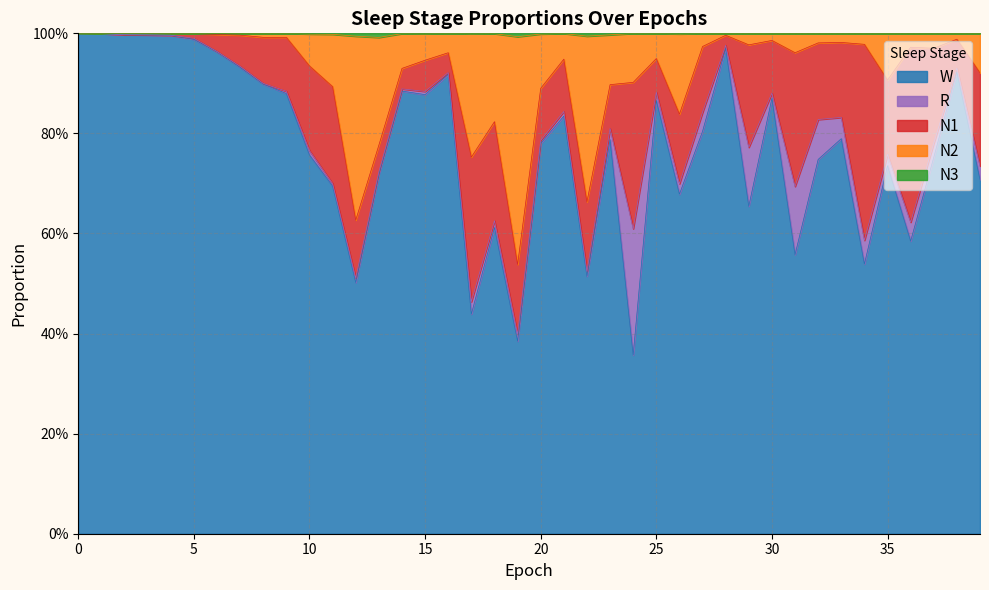

Does the chart display data point markers on the line(s)?

No